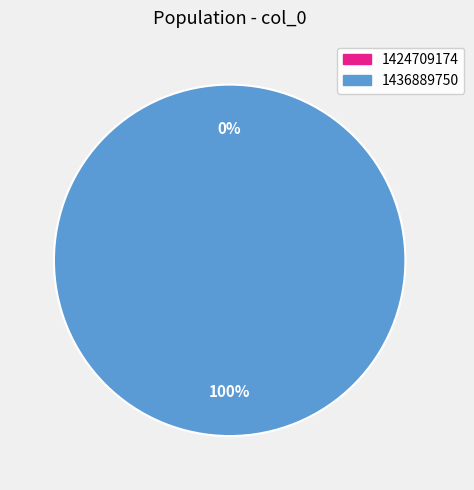

Is it true that 1424709174 is 1% of the pie?

False